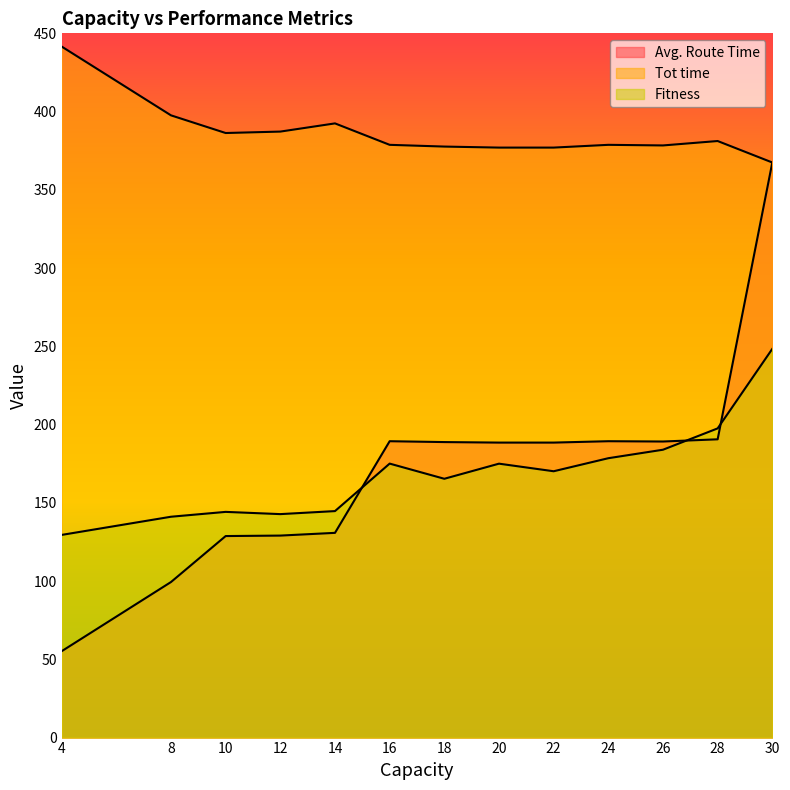

Reading left to right, list all the values displayed in this chart.

Avg. Route Time: 4=55.2	8=99.4	10=128.8	12=129.1	14=130.8	16=189.4	18=188.8	20=188.5	22=188.5	24=189.4	26=189.2	28=190.6	30=367.5
Tot time: 4=441.5	8=397.6	10=386.3	12=387.2	14=392.5	16=378.8	18=377.6	20=377.0	22=377.0	24=378.8	26=378.4	28=381.2	30=367.5
Fitness: 4=129.5	8=141.1	10=144.2	12=142.8	14=144.7	16=175.1	18=165.4	20=175.0	22=170.2	24=178.5	26=183.9	28=197.6	30=248.4